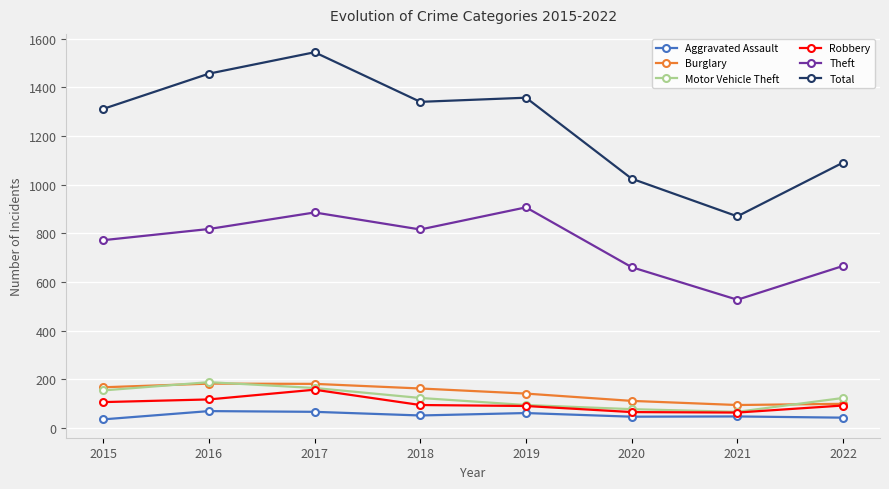

What are all the series names shown in the legend?

Aggravated Assault, Burglary, Motor Vehicle Theft, Robbery, Theft, Total